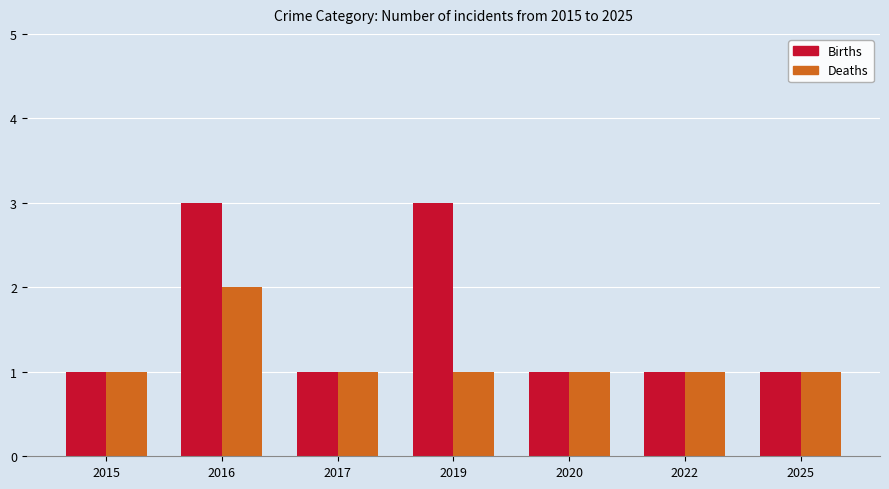

Reading right to left, what are all the values shown in this chart?

Births: 1	1	1	3	1	3	1
Deaths: 1	1	1	1	1	2	1